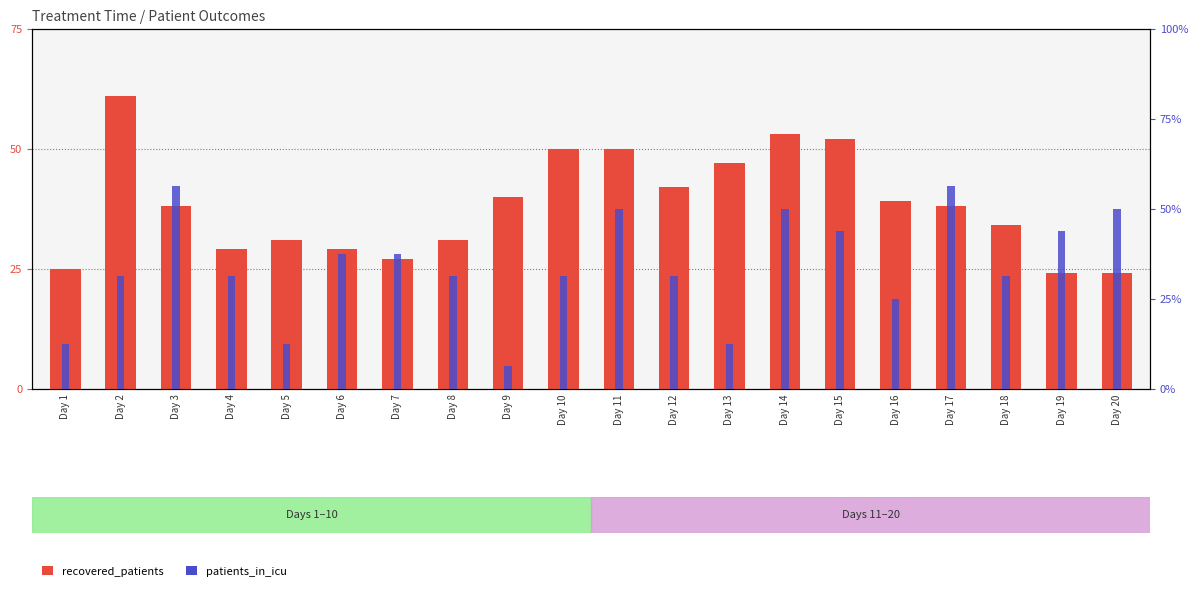

Reading left to right, transcribe all the data shown in this chart.

recovered_patients: Day 1=25	Day 2=61	Day 3=38	Day 4=29	Day 5=31	Day 6=29	Day 7=27	Day 8=31	Day 9=40	Day 10=50	Day 11=50	Day 12=42	Day 13=47	Day 14=53	Day 15=52	Day 16=39	Day 17=38	Day 18=34	Day 19=24	Day 20=24
patients_in_icu: Day 1=2	Day 2=5	Day 3=9	Day 4=5	Day 5=2	Day 6=6	Day 7=6	Day 8=5	Day 9=1	Day 10=5	Day 11=8	Day 12=5	Day 13=2	Day 14=8	Day 15=7	Day 16=4	Day 17=9	Day 18=5	Day 19=7	Day 20=8